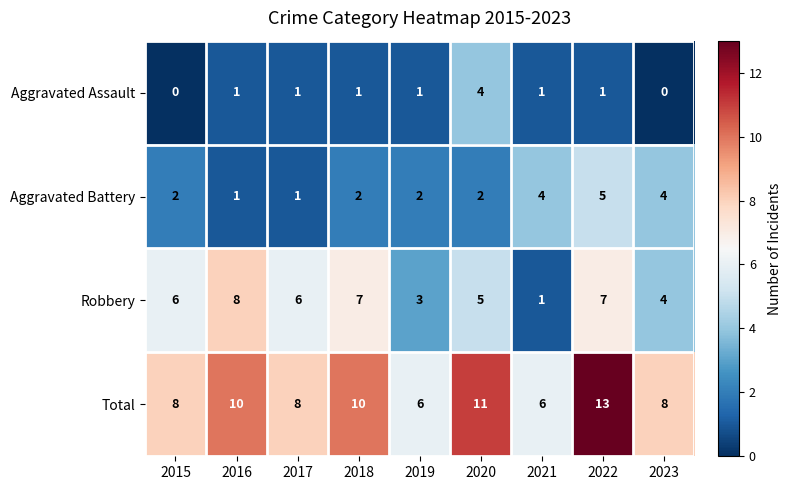

At which category is the sum across all series the highest?

2022